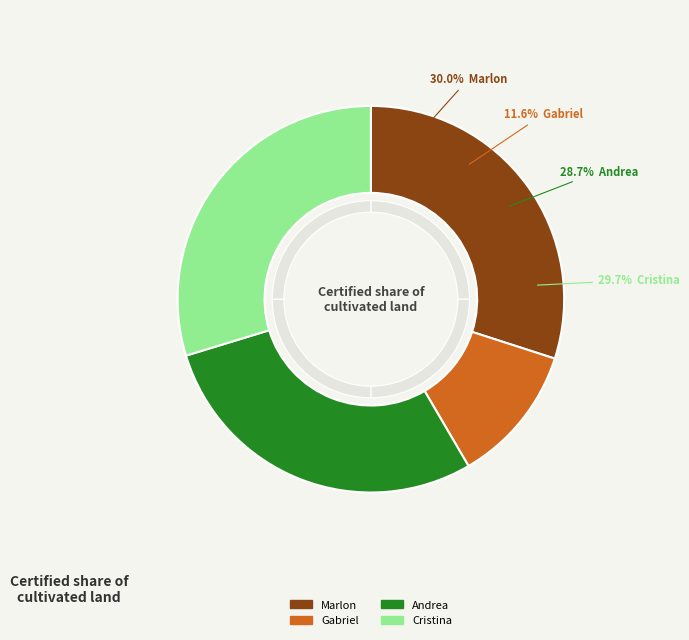

Does any single category account for the majority?

No